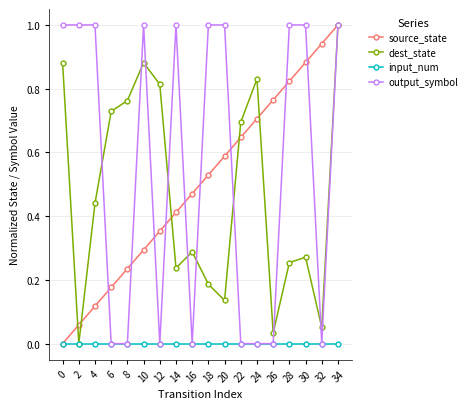

At how many categories does at least one series exceed 0?

18